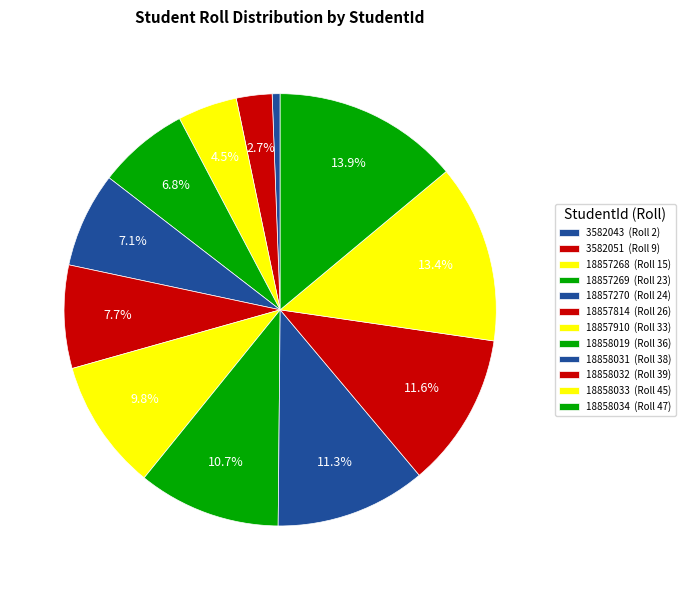

Which category has the biggest portion of the pie?

18858034